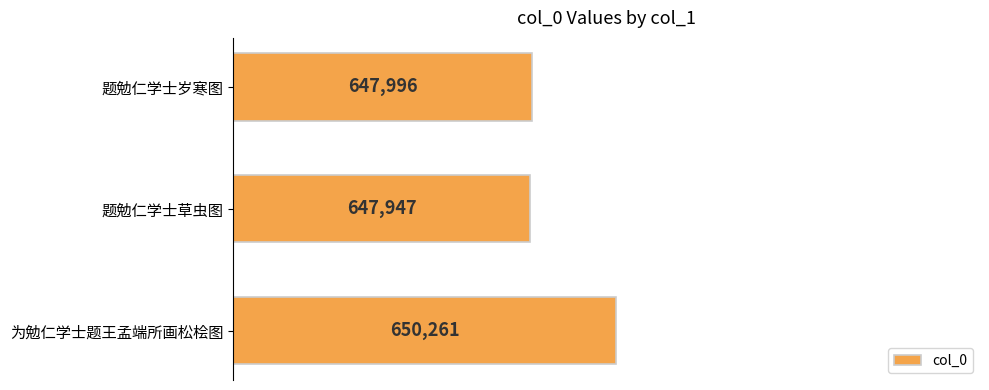

List the labels in order of value, smallest first.

题勉仁学士草虫图, 题勉仁学士岁寒图, 为勉仁学士题王孟端所画松桧图